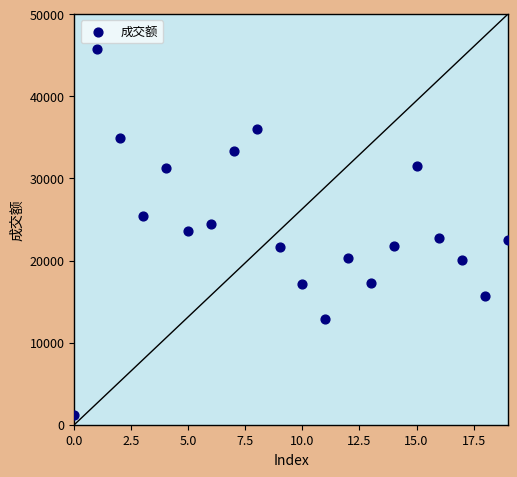

How many points are shown in the scatter plot?

20